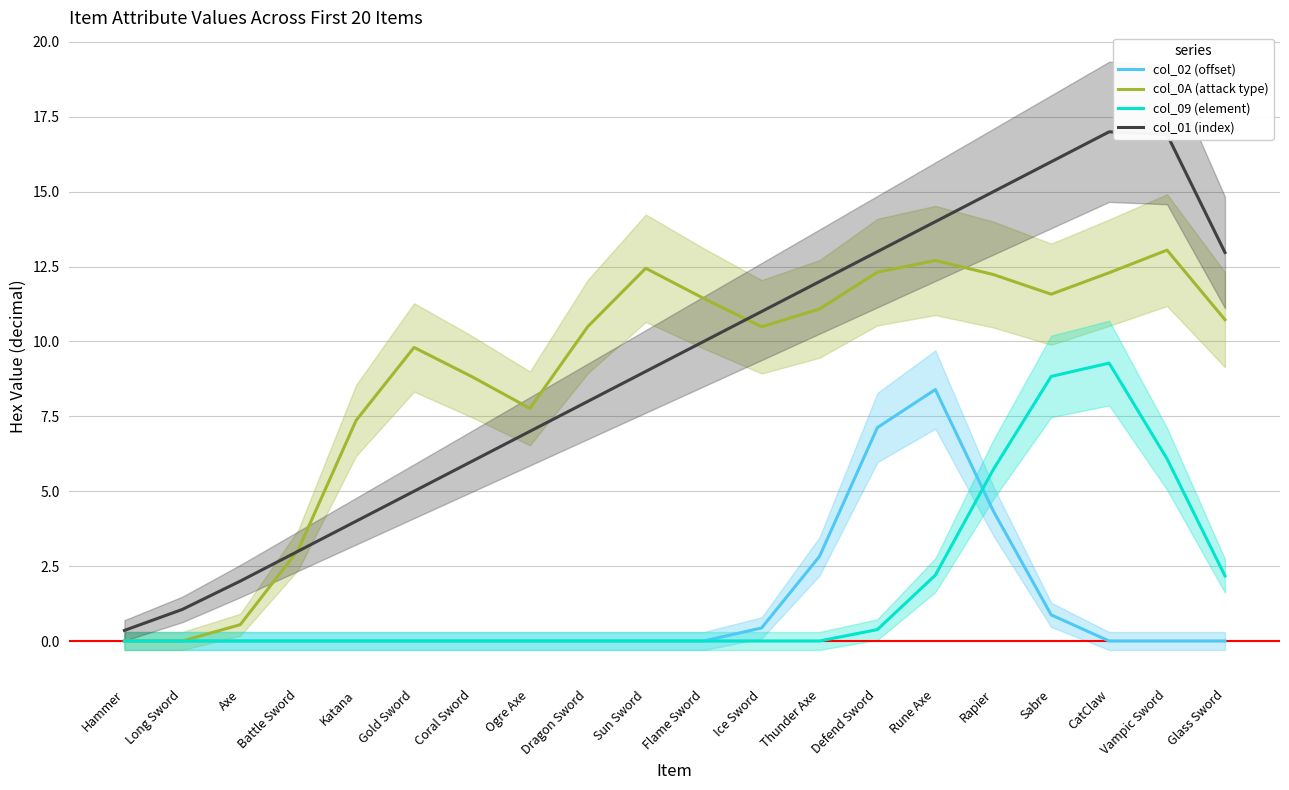

Which series has the largest total across all categories?

col_01 (index)